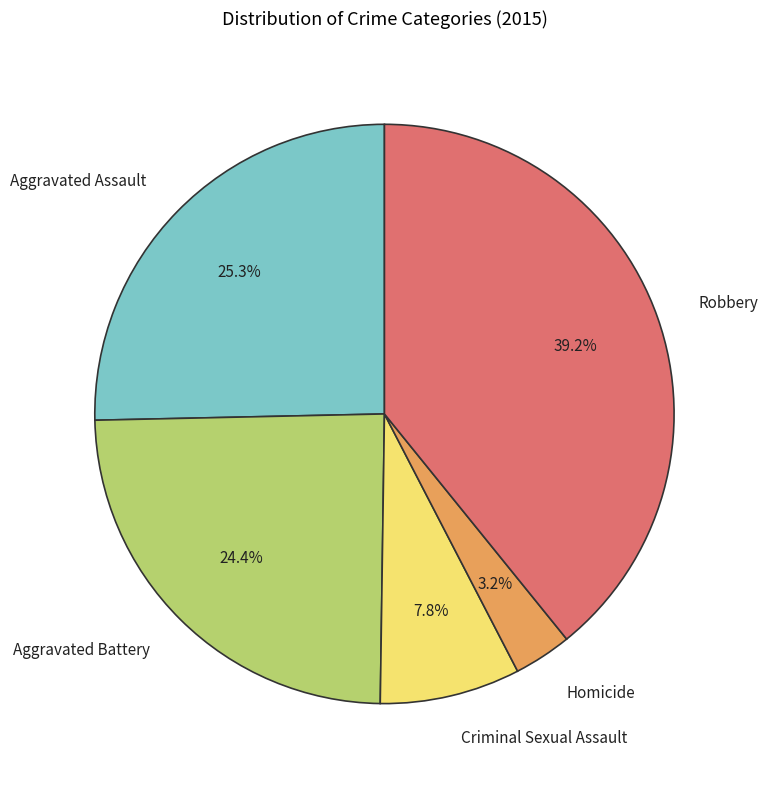

The Aggravated Battery slice represents 24% of the pie. True or false?

True